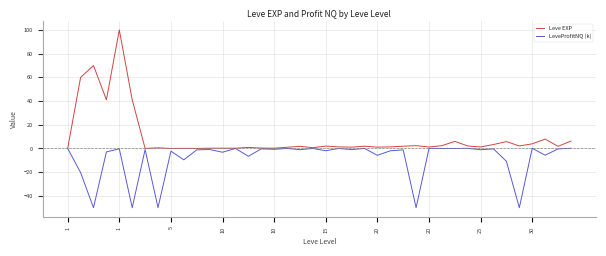

What is the greatest value displayed?

100.0